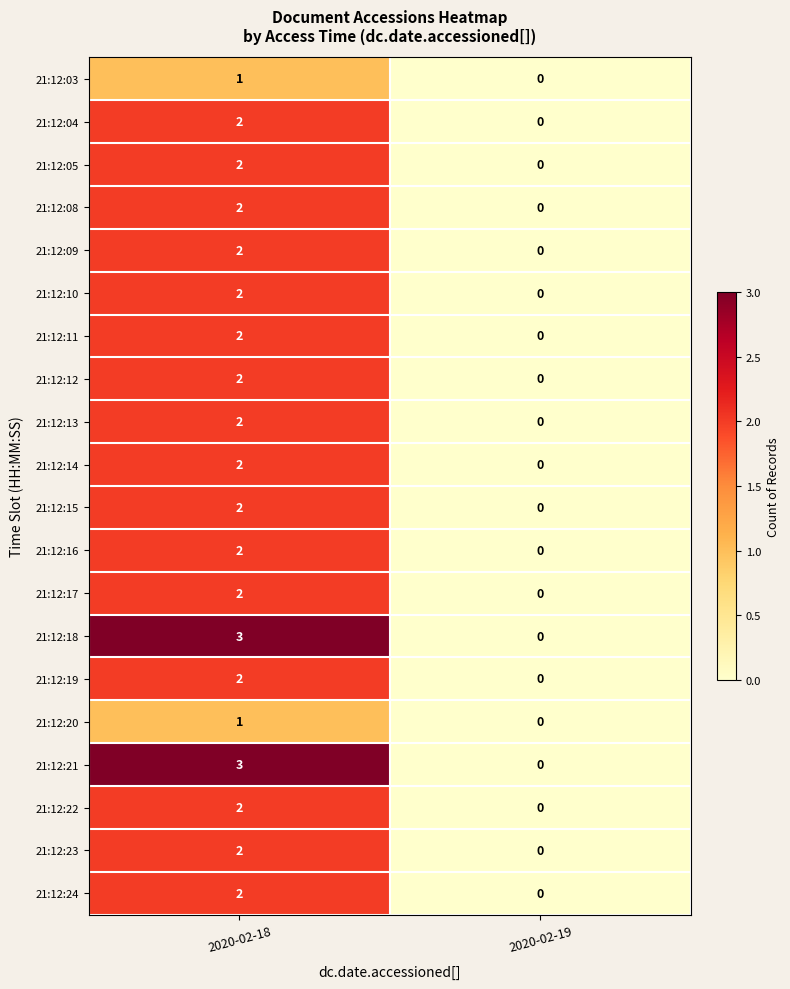

Rank the categories by 21:12:20 value from lowest to highest.

2020-02-19, 2020-02-18